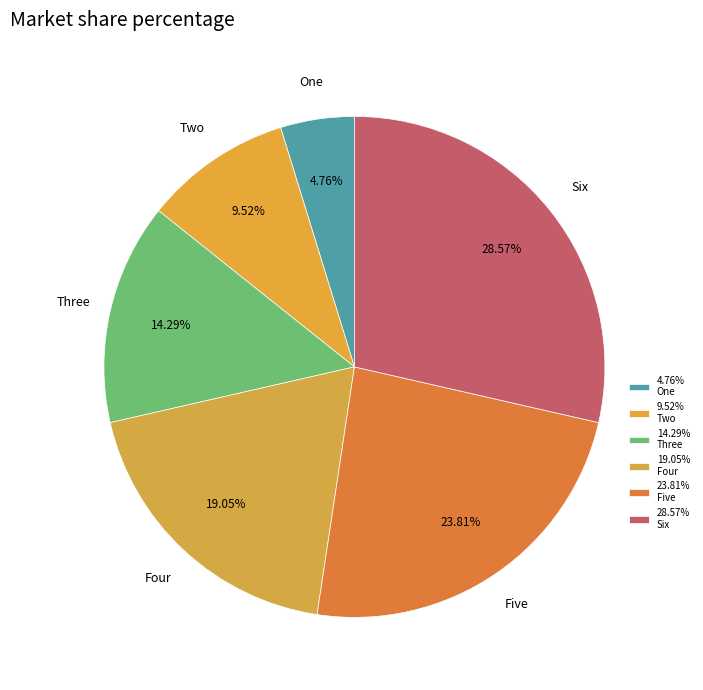

To the nearest percent, what is the difference between the Three and Six slice percentages?

14%